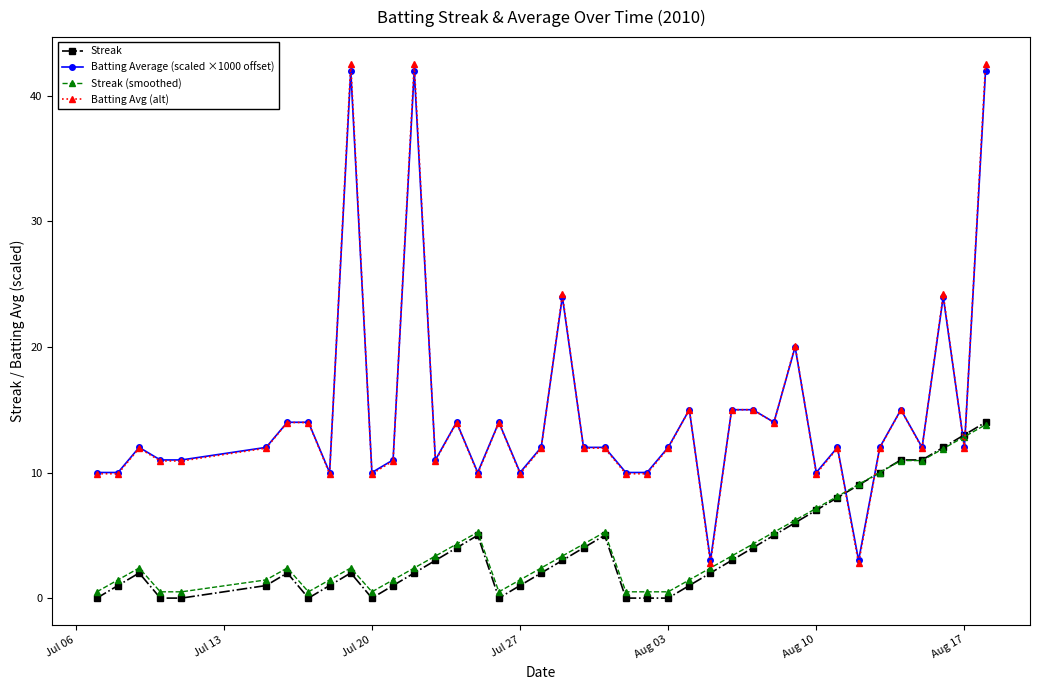

What is the value of the Batting Average (scaled ×1000 offset) point at the 18th from the left?

10.0